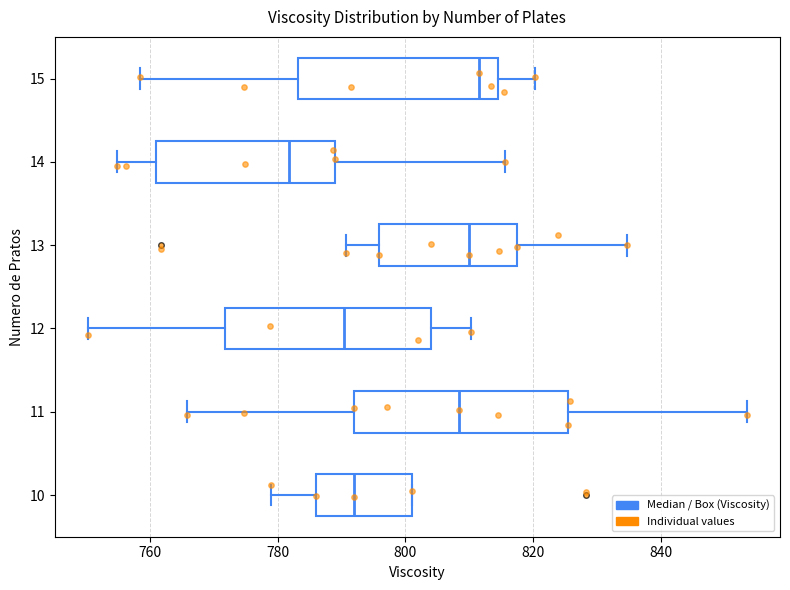

Where is the left edge of the box at y = 11 on the x-axis? The values are not printed on the chart, so give them approximately, as read against the axis.

792